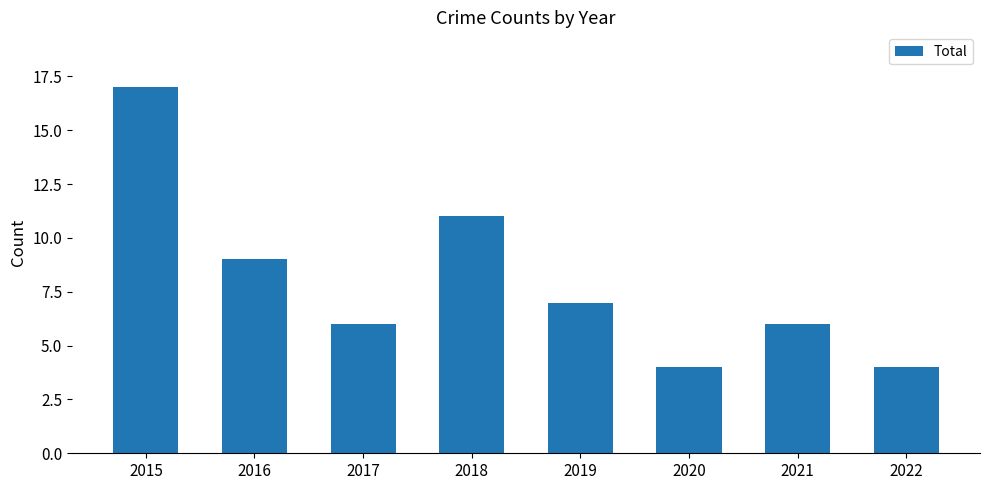

Reading left to right, transcribe all the data shown in this chart.

17	9	6	11	7	4	6	4